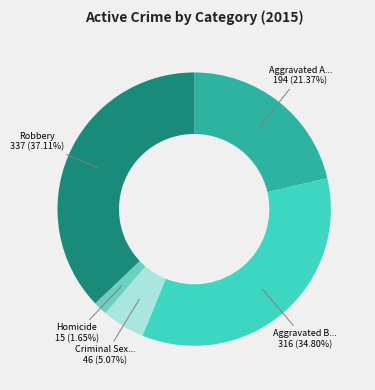

Does any single category account for the majority?

No